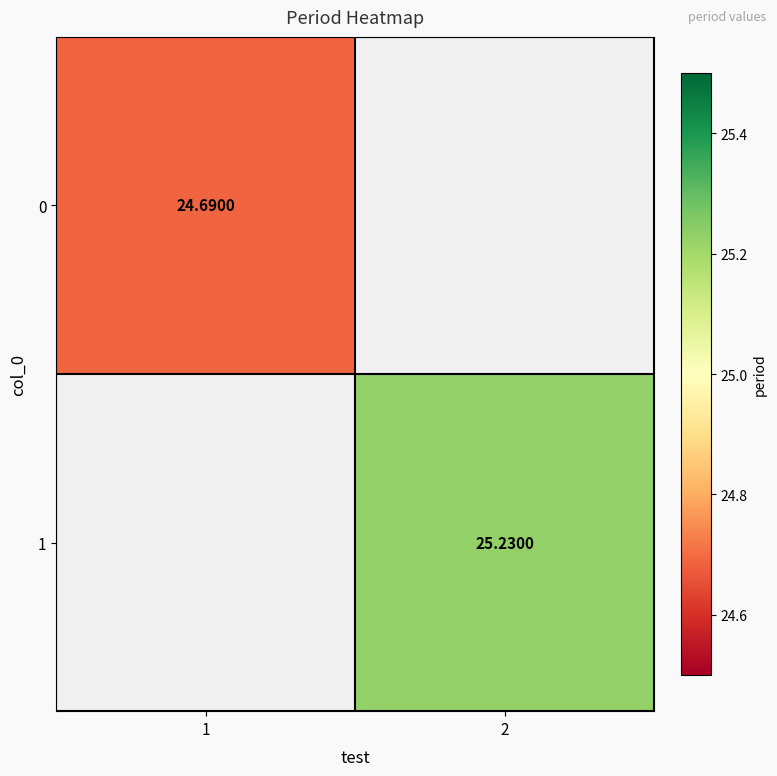

Is the value of 0 at 1 greater than the value of 1 at 2?

No